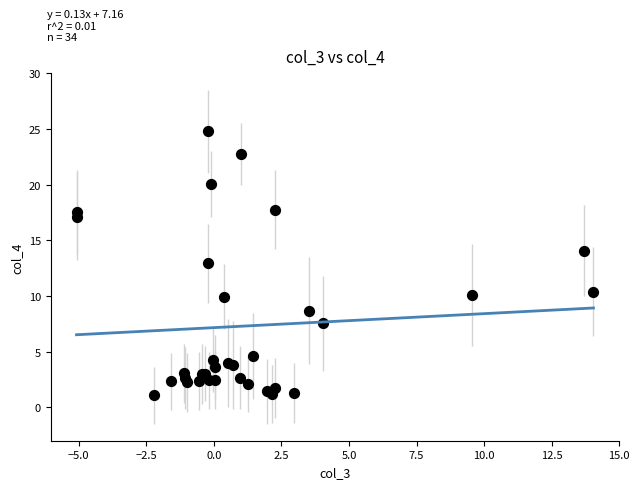

What Y value in the scatter plot is closest to 12?

12.9